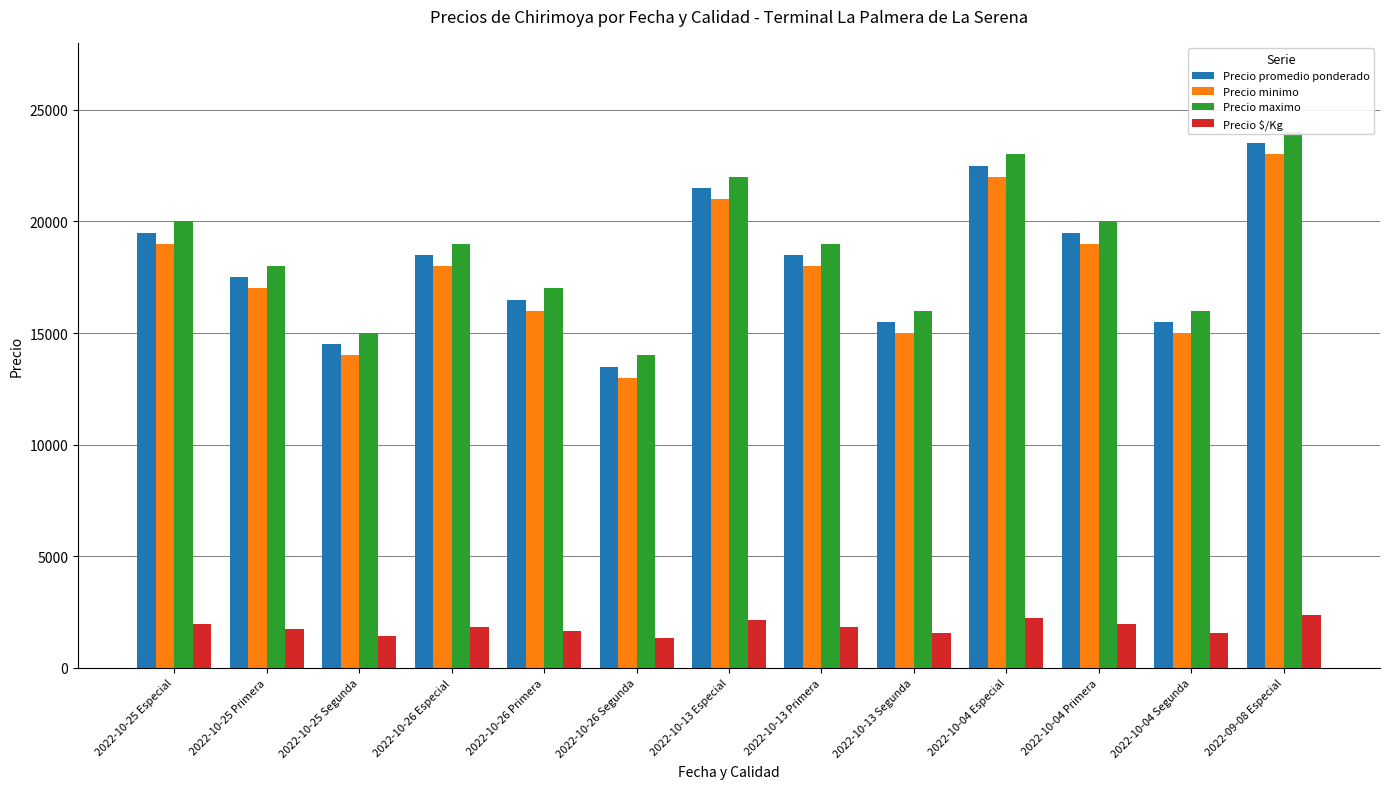

How many Precio minimo values are between 15000 and 19000?

8